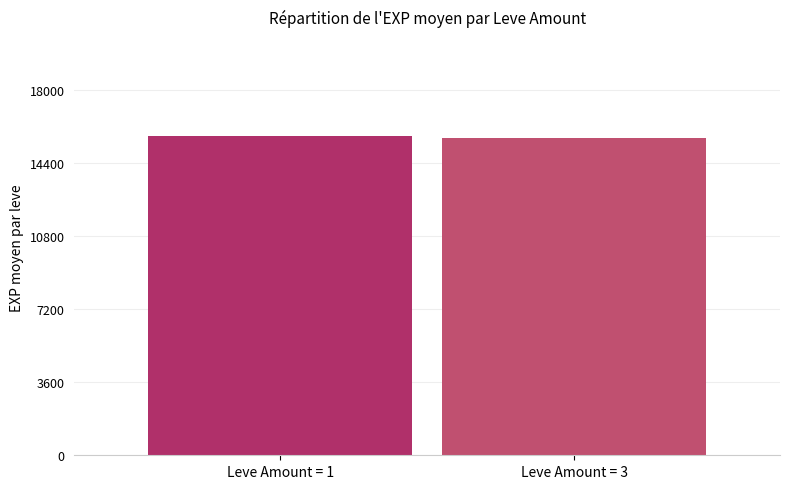

What is the minimum value shown in the chart?

15642.2